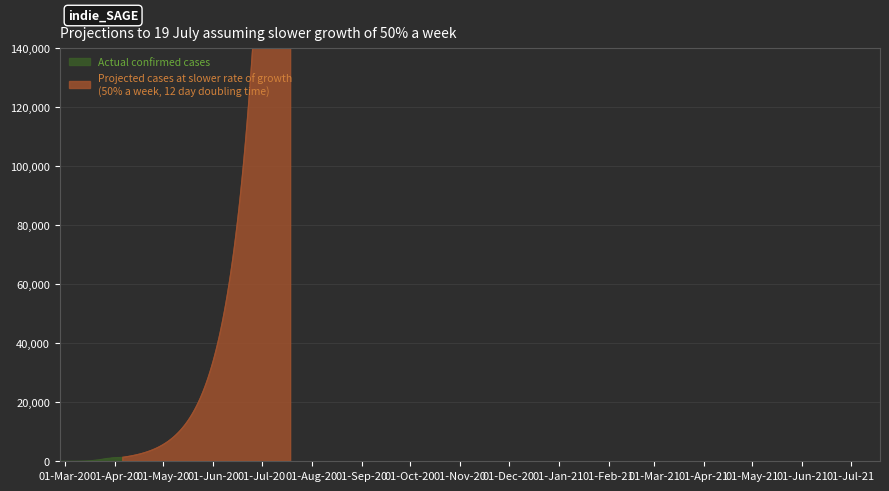

What value does the data have at 2020-03-15, to the nearest 100?

100